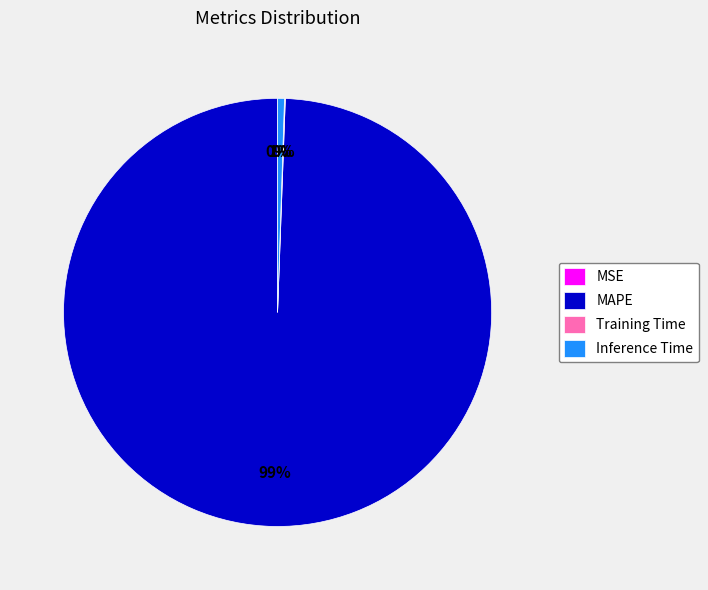

Between MAPE and Inference Time, which is larger?

MAPE